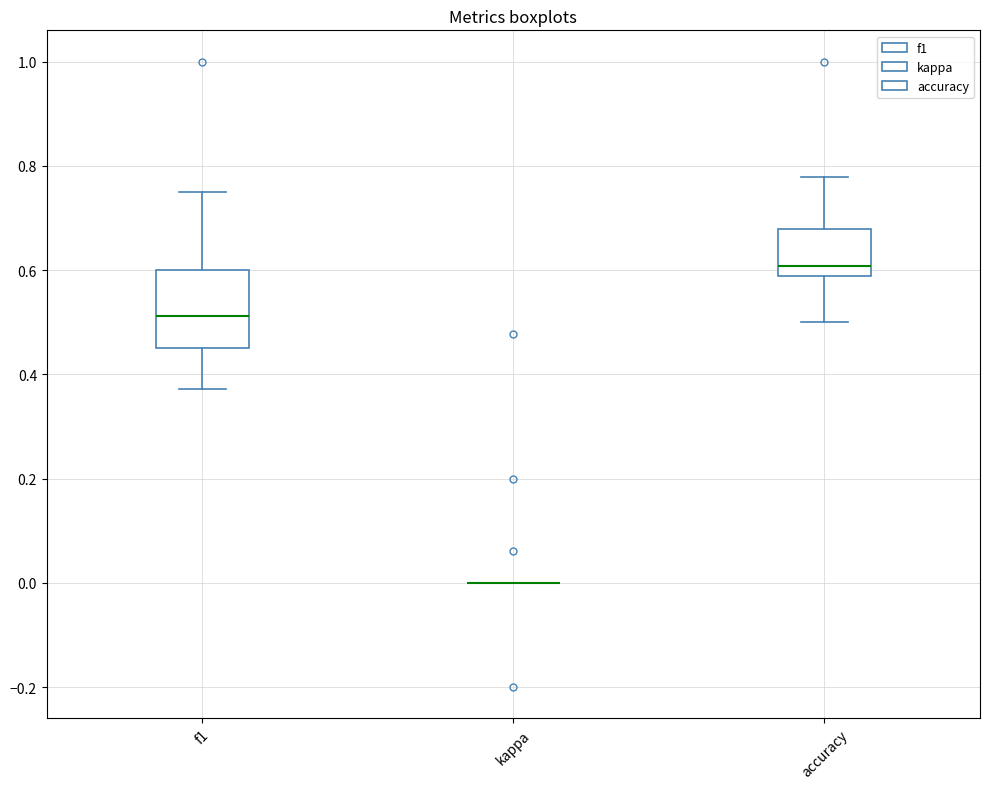

Which box is the tallest, from its lower edge to its upper edge?

f1